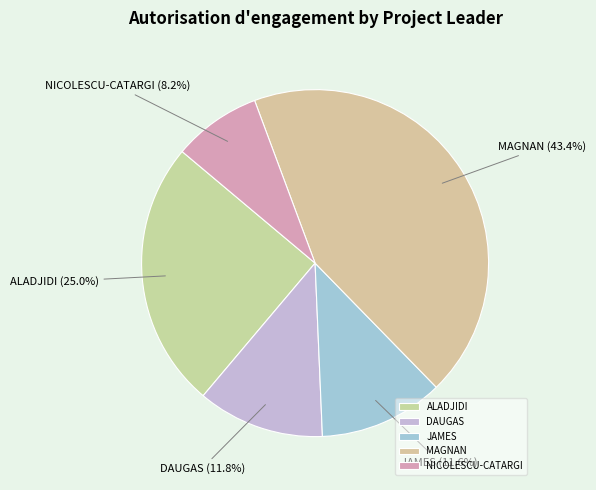

Which category has the smallest portion of the pie?

NICOLESCU-CATARGI